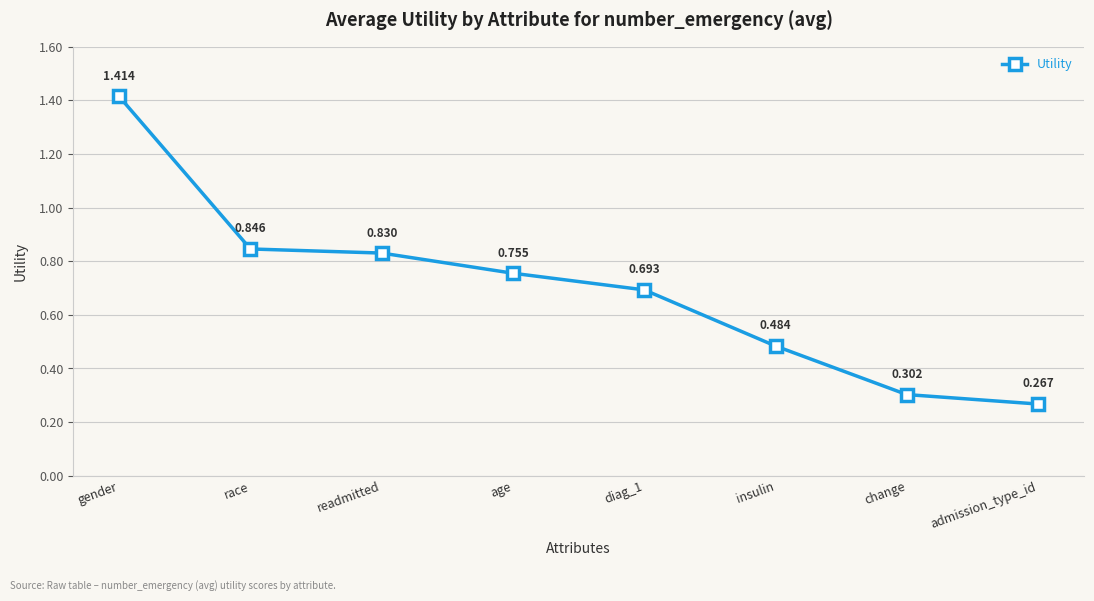

What is the difference between the values at gender and admission_type_id?

1.1